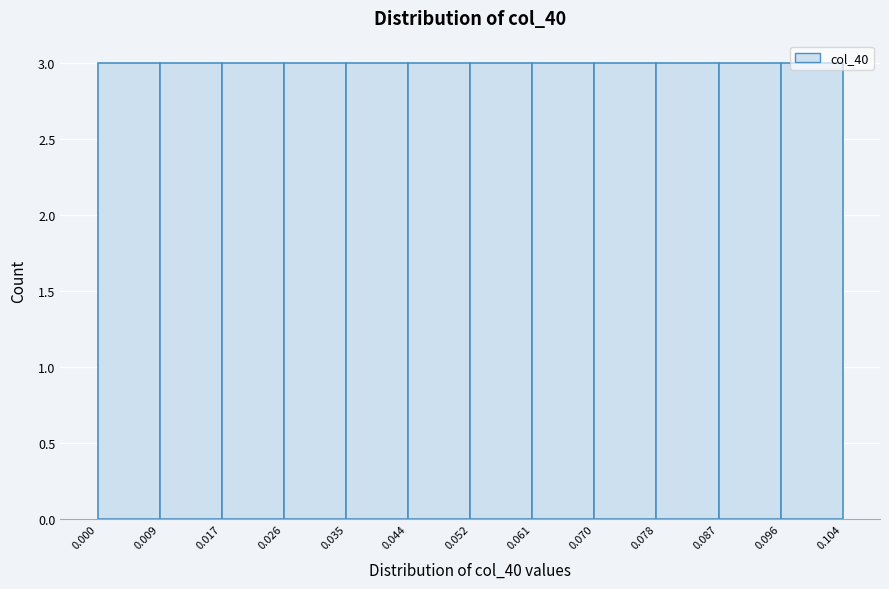

Reading left to right, transcribe this chart: for each bar, give the range it covers on the x-axis and its height. The values are not printed on the chart, so give them approximately, as read against the axis.

0.000 to 0.009: 3
0.009 to 0.017: 3
0.017 to 0.026: 3
0.026 to 0.035: 3
0.035 to 0.044: 3
0.044 to 0.052: 3
0.052 to 0.061: 3
0.061 to 0.070: 3
0.070 to 0.078: 3
0.078 to 0.087: 3
0.087 to 0.096: 3
0.096 to 0.104: 3